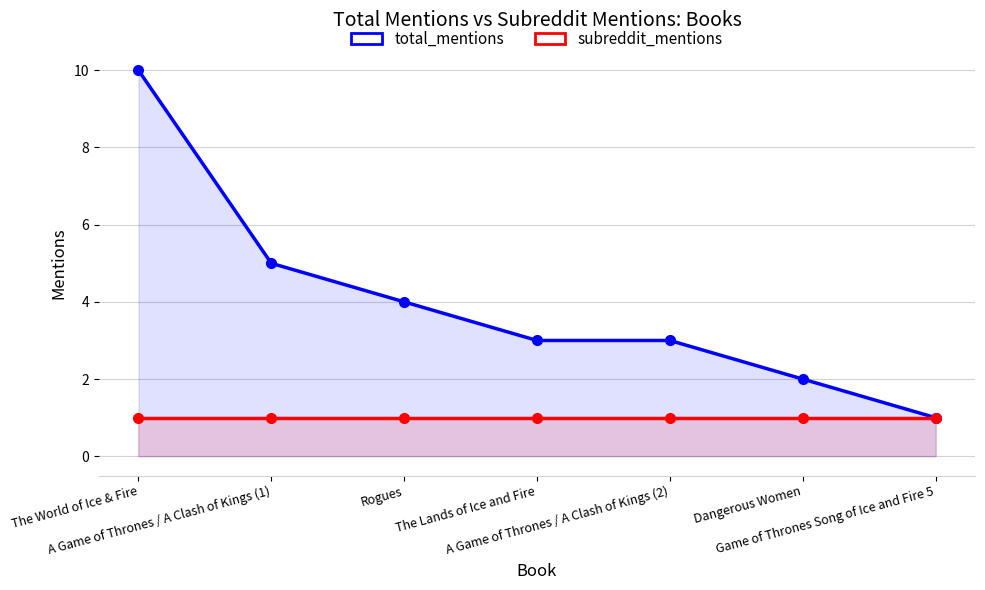

True or false: subreddit_mentions has a value of 1 at The World of Ice & Fire.

True